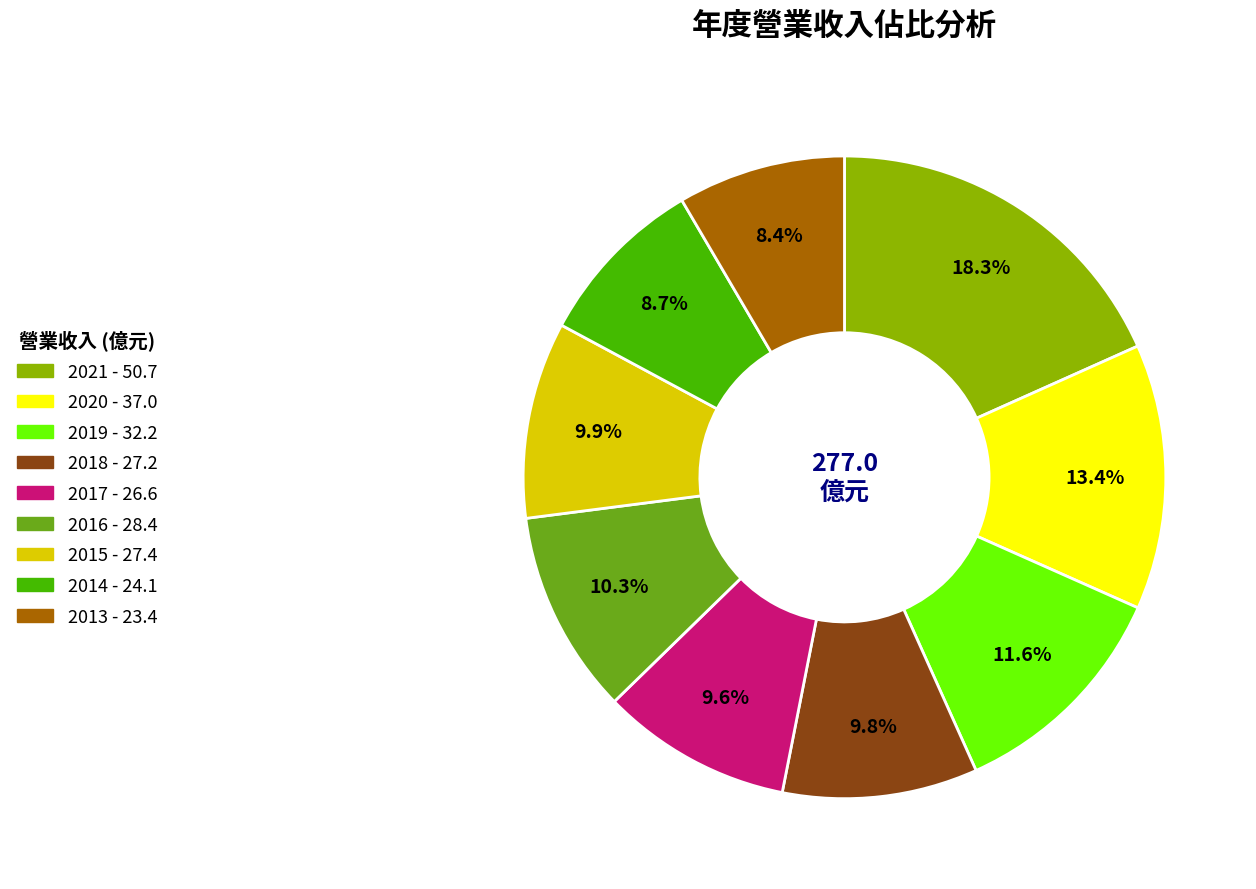

What percentage is the 2019 slice, to the nearest percent?

12%